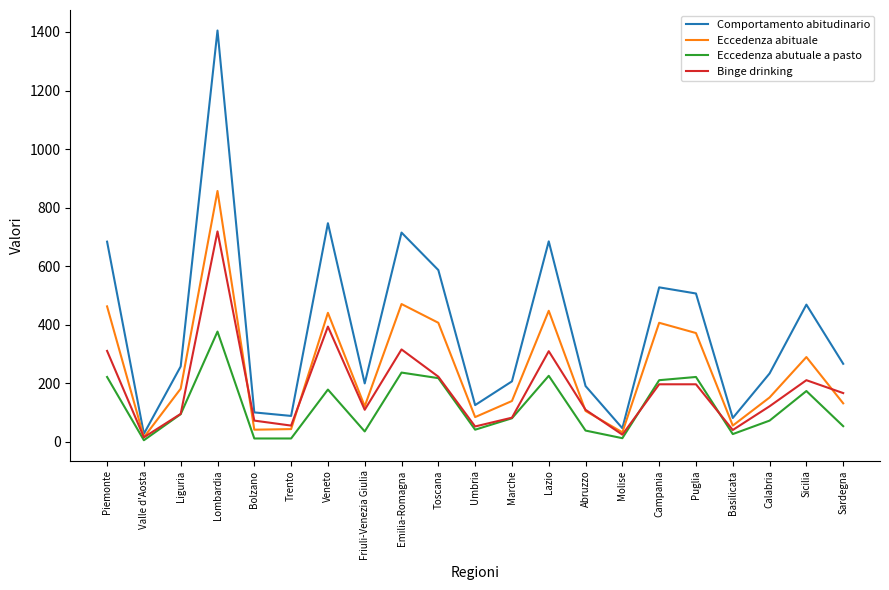

At which category is the sum across all series the highest?

Lombardia